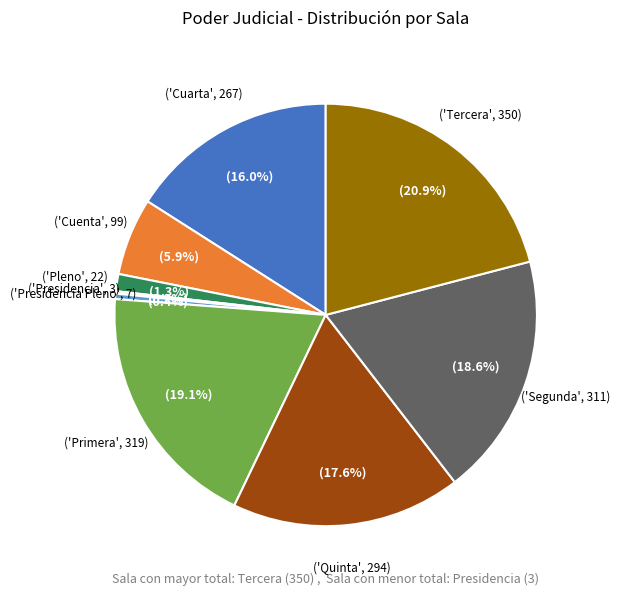

Is there a majority slice in this chart?

No